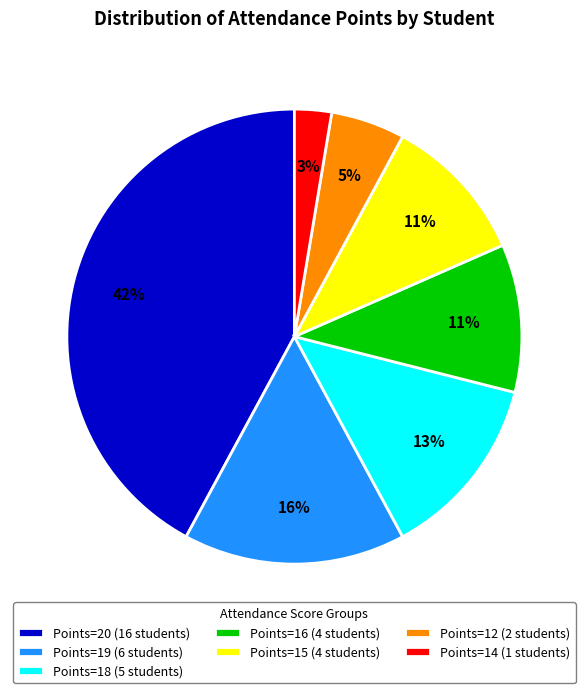

To the nearest percent, what is the average slice percentage?

14%